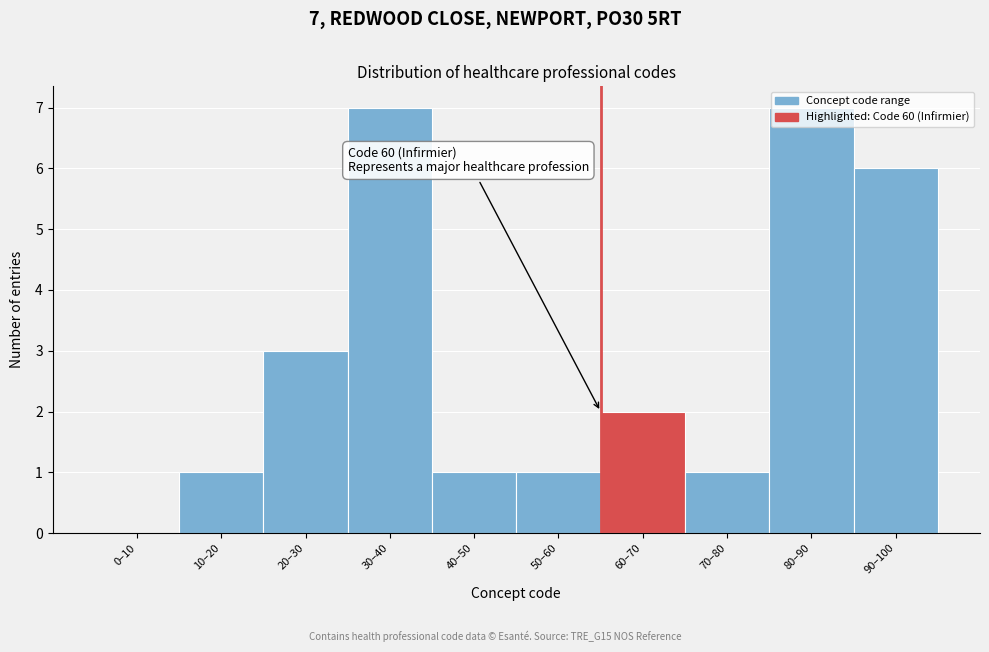

True or false: the data shows 2 at 10–20.

False